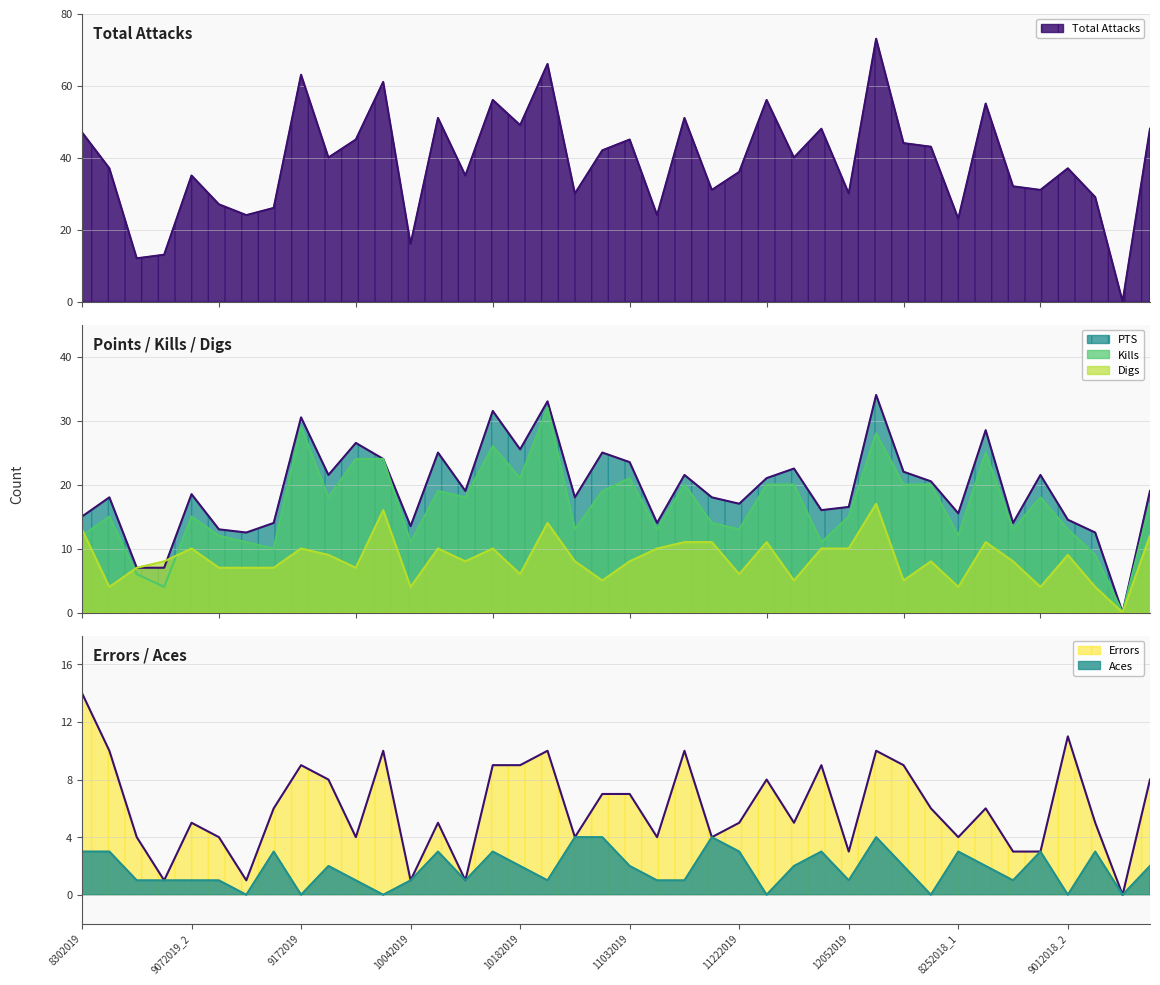

At which category does Digs reach its first local peak?

9072019_2